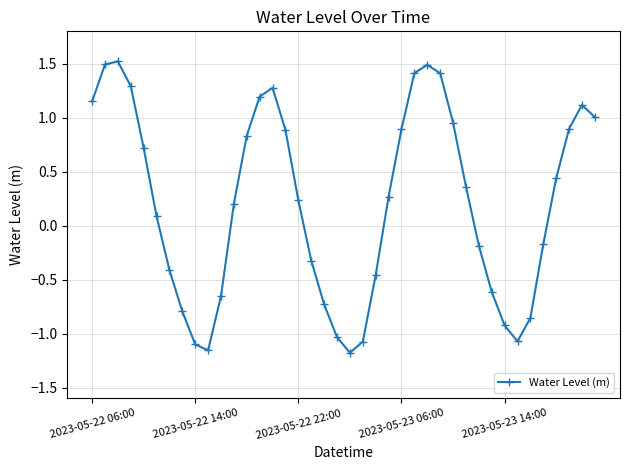

True or false: there are more than 0 points higher than both neighbors.

True